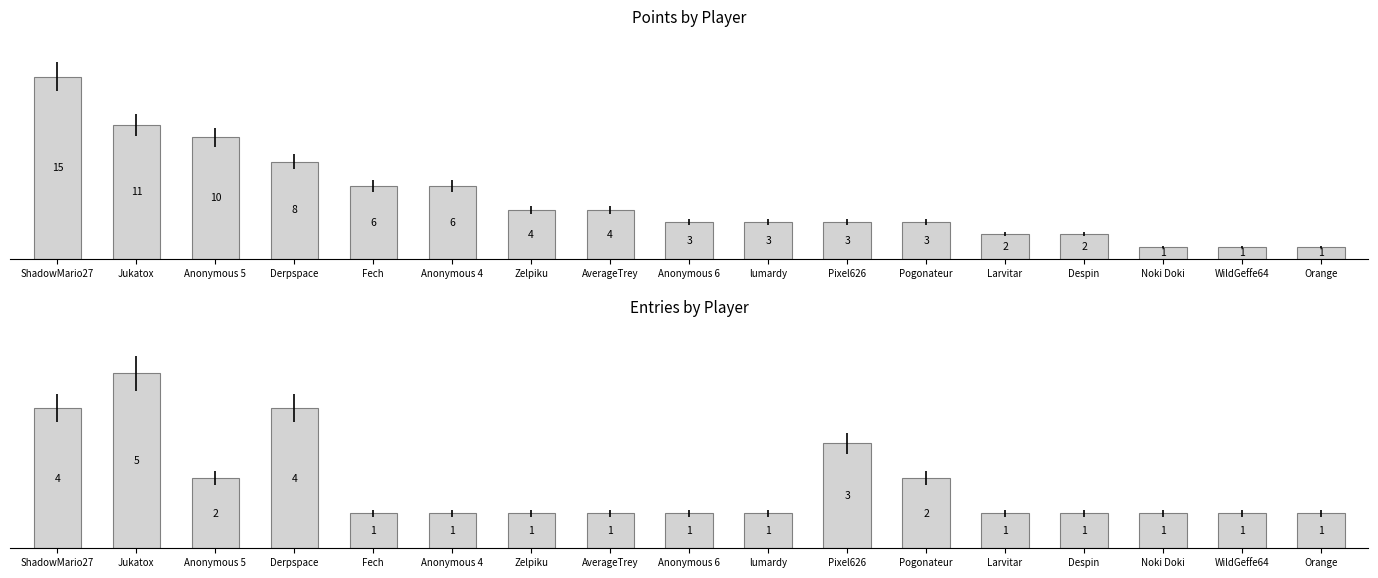

How many values in the Entries series exceed 1?

6